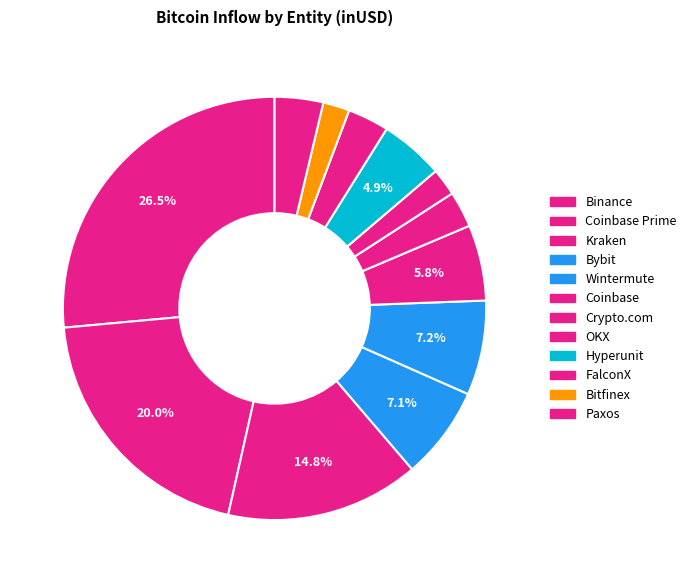

Count the number of slices in the pie.

12